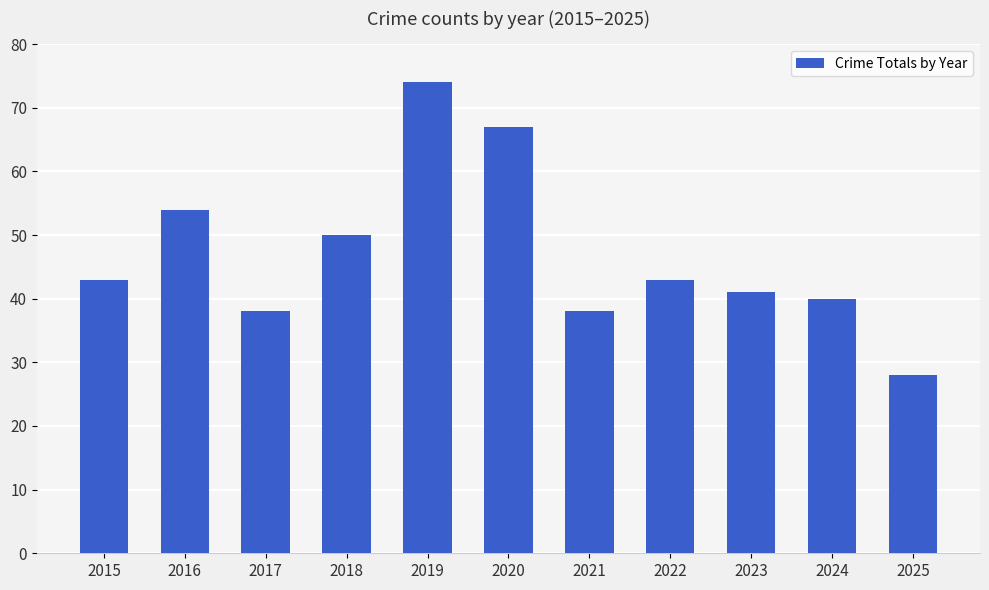

What value does the data have at 2017, to the nearest 10?

40